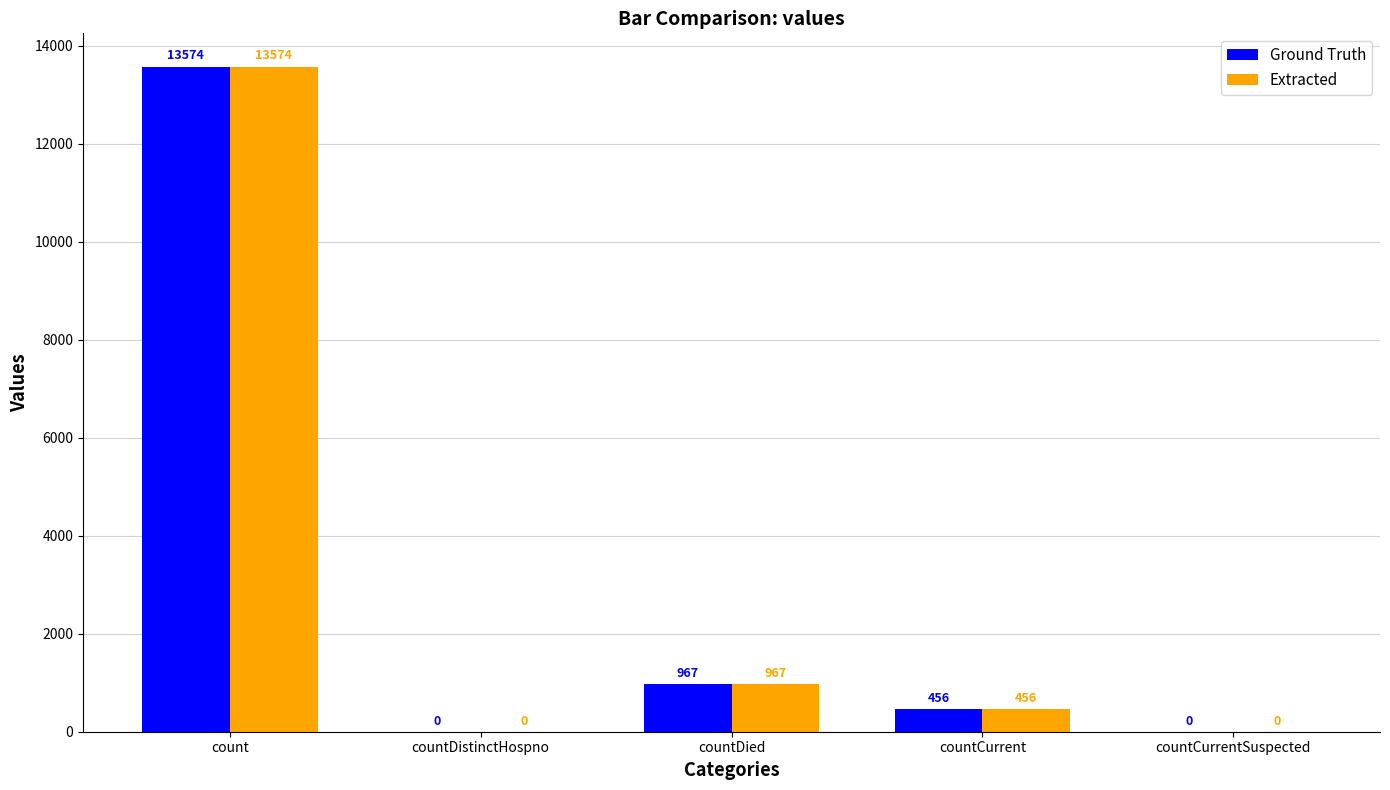

What is the sum of the Extracted values at countCurrentSuspected and countCurrent?

456